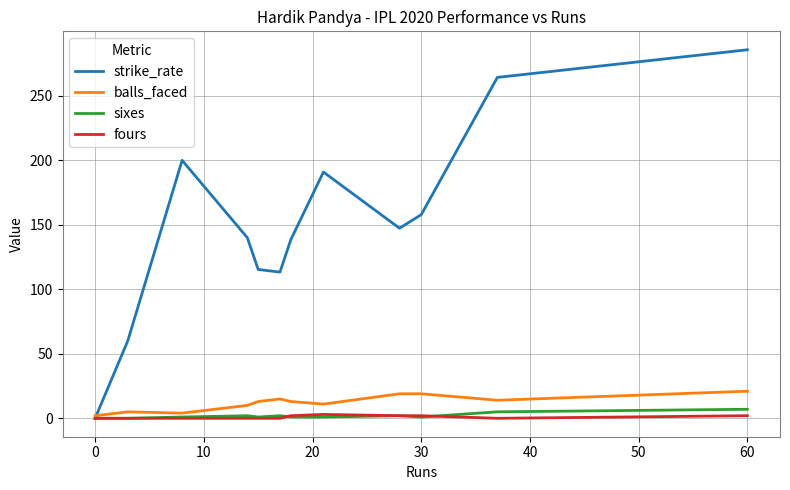

Which series has the largest total across all categories?

strike_rate